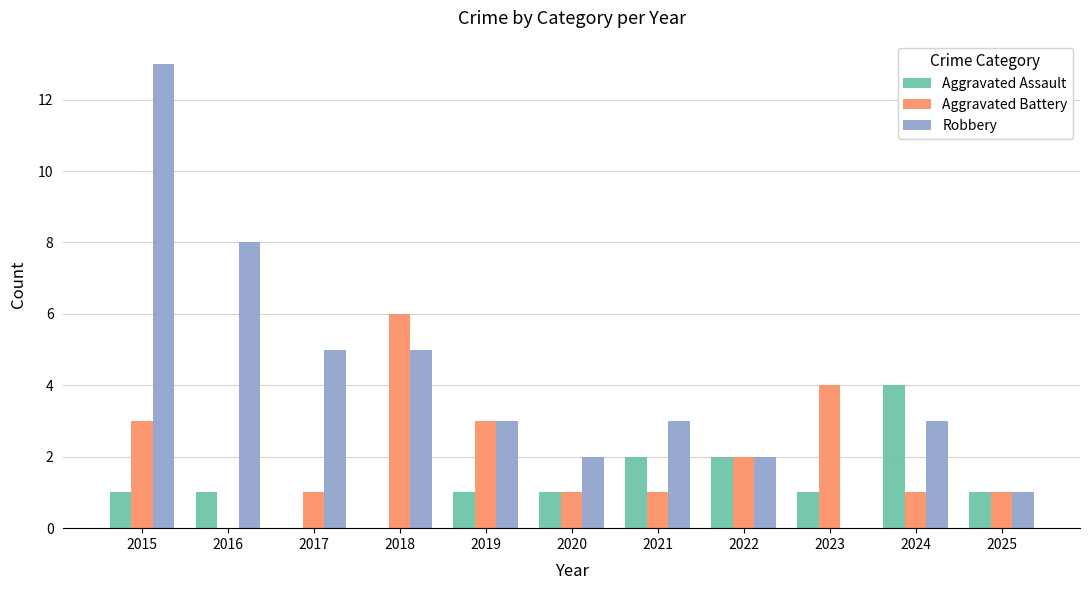

What is the total value across all series at 2025?

3